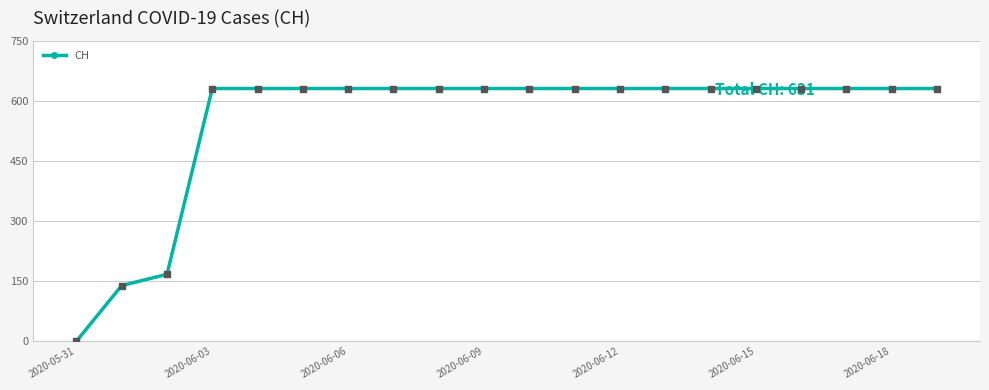

What is the difference between the maximum and minimum values?

631